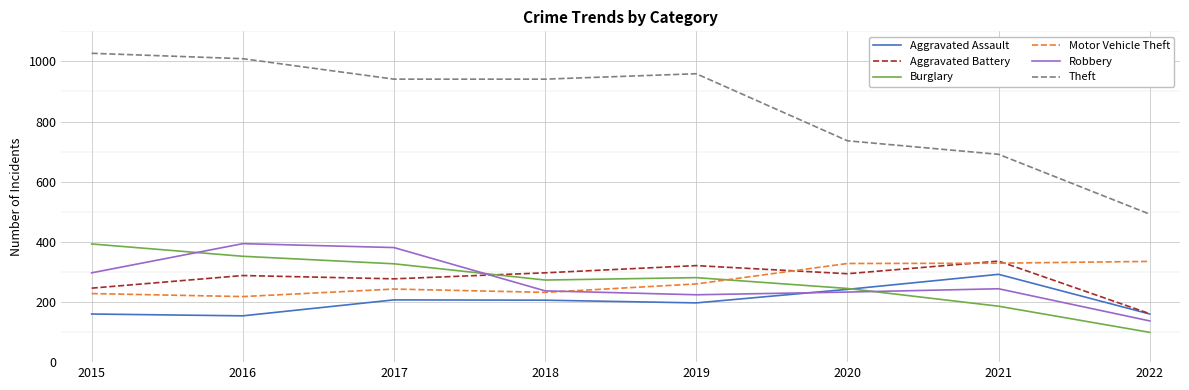

True or false: Robbery has a value of 224 at 2019.

True